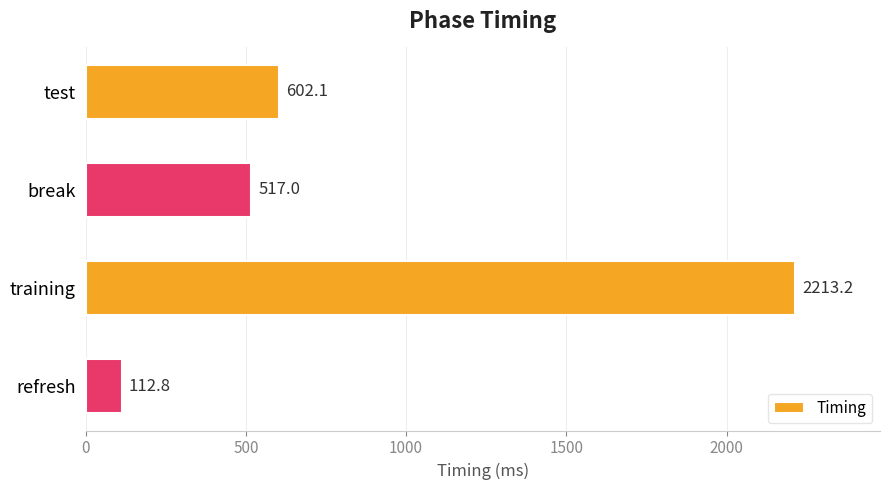

What is the difference between the second highest and minimum values?

489.3